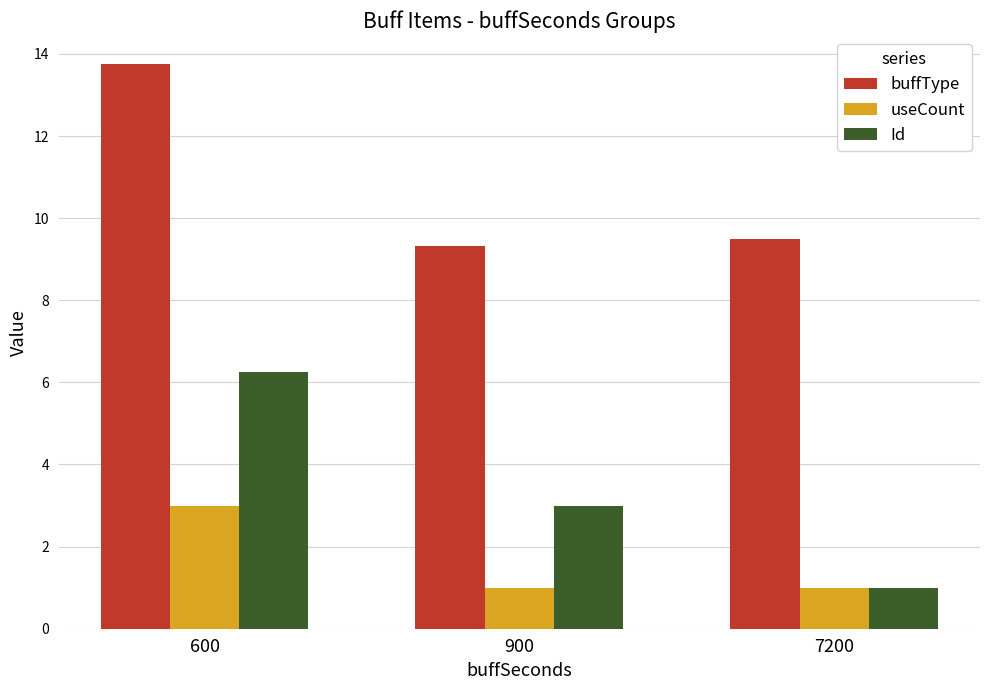

Is it true that buffType equals 9.5 at 7200?

True